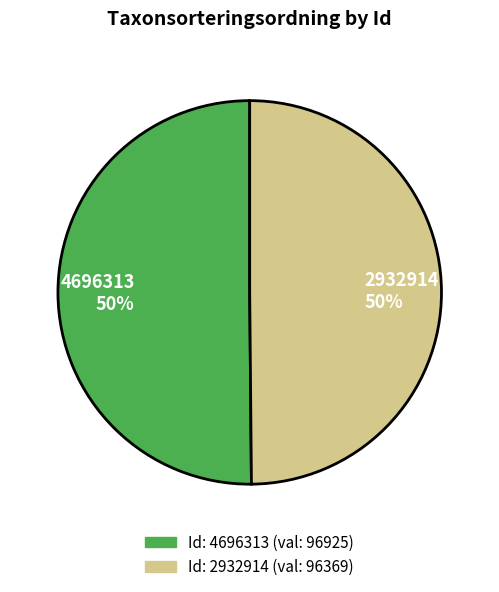

How many slices are in this pie chart?

2